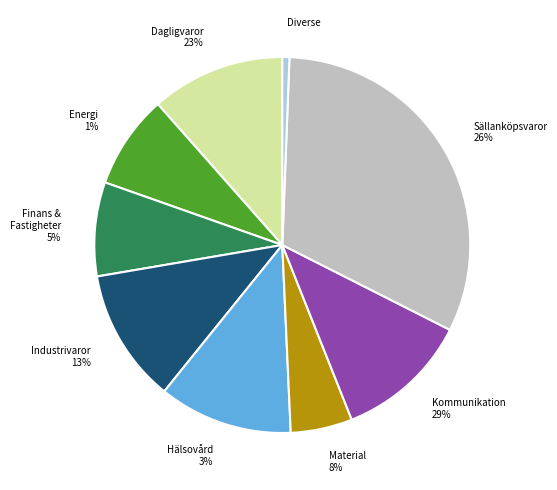

To the nearest percent, what is the difference between the largest and smallest slice percentages?

32%